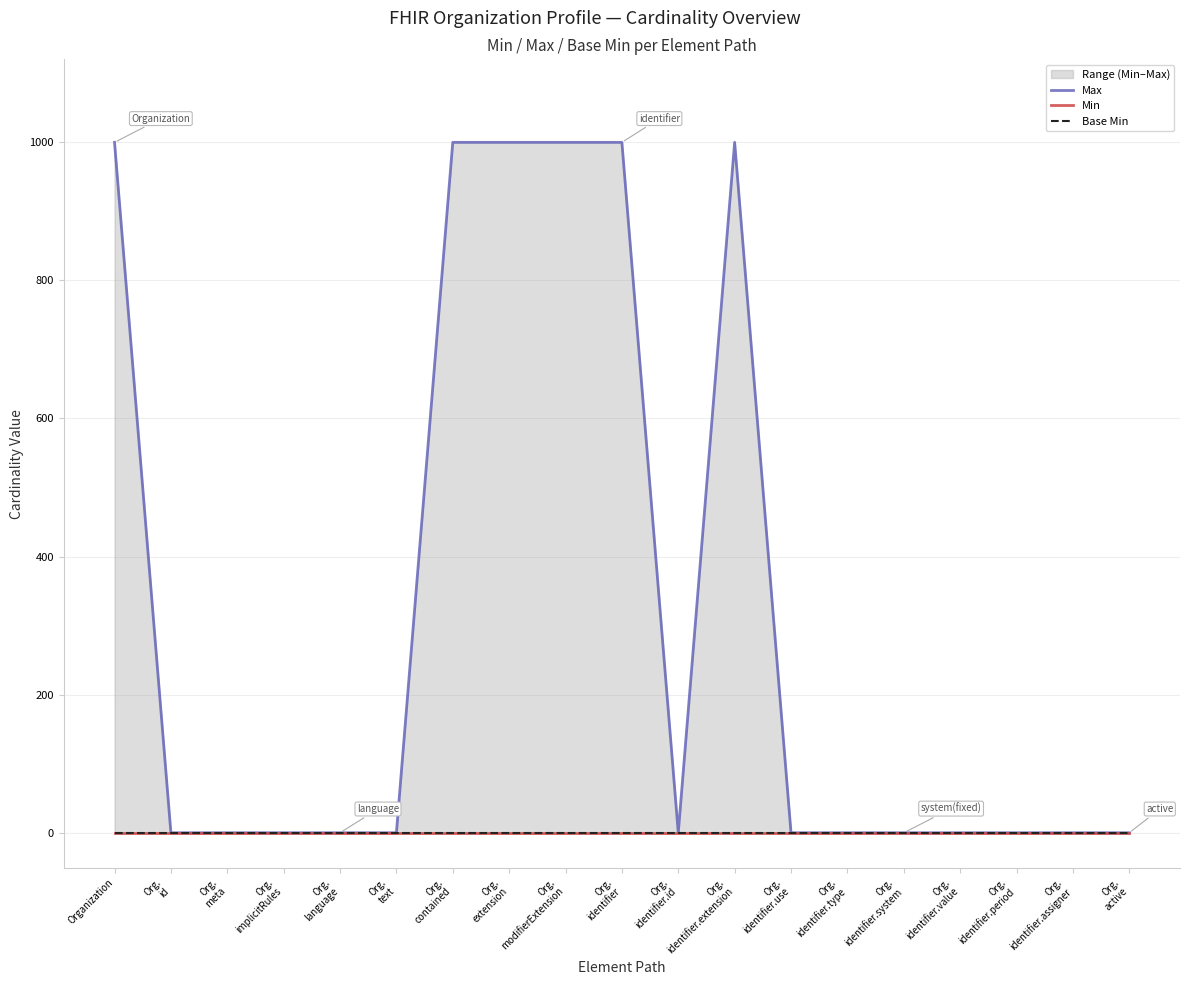

How many values in the Max series exceed 1?

6